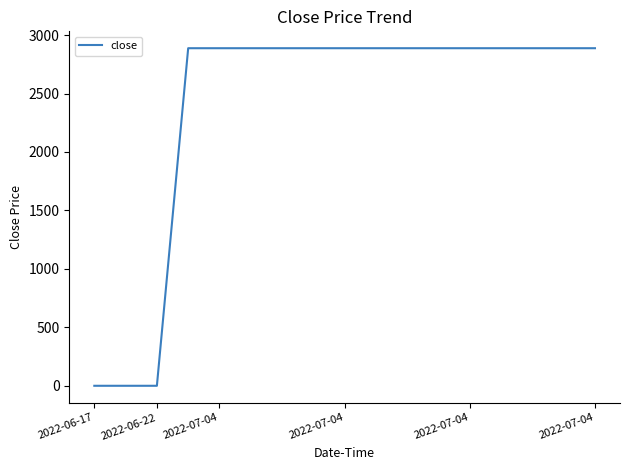

At which category does the chart reach its minimum across all series?

2022-06-17